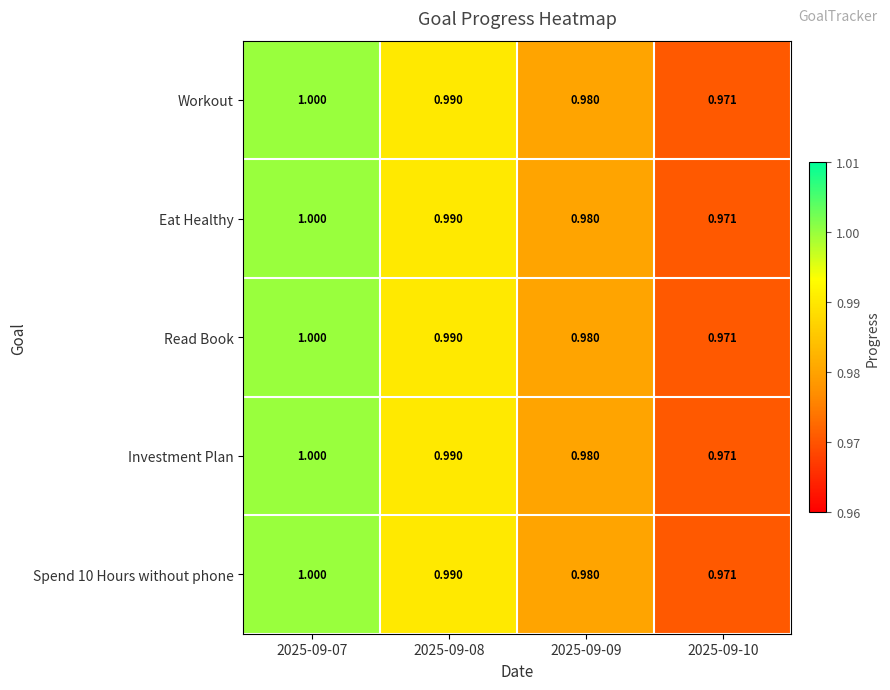

At how many categories does at least one series exceed 0?

4